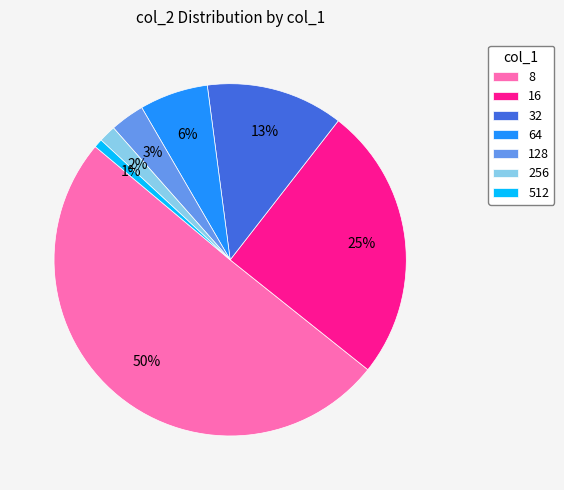

Rank the categories by value from highest to lowest.

8, 16, 32, 64, 128, 256, 512